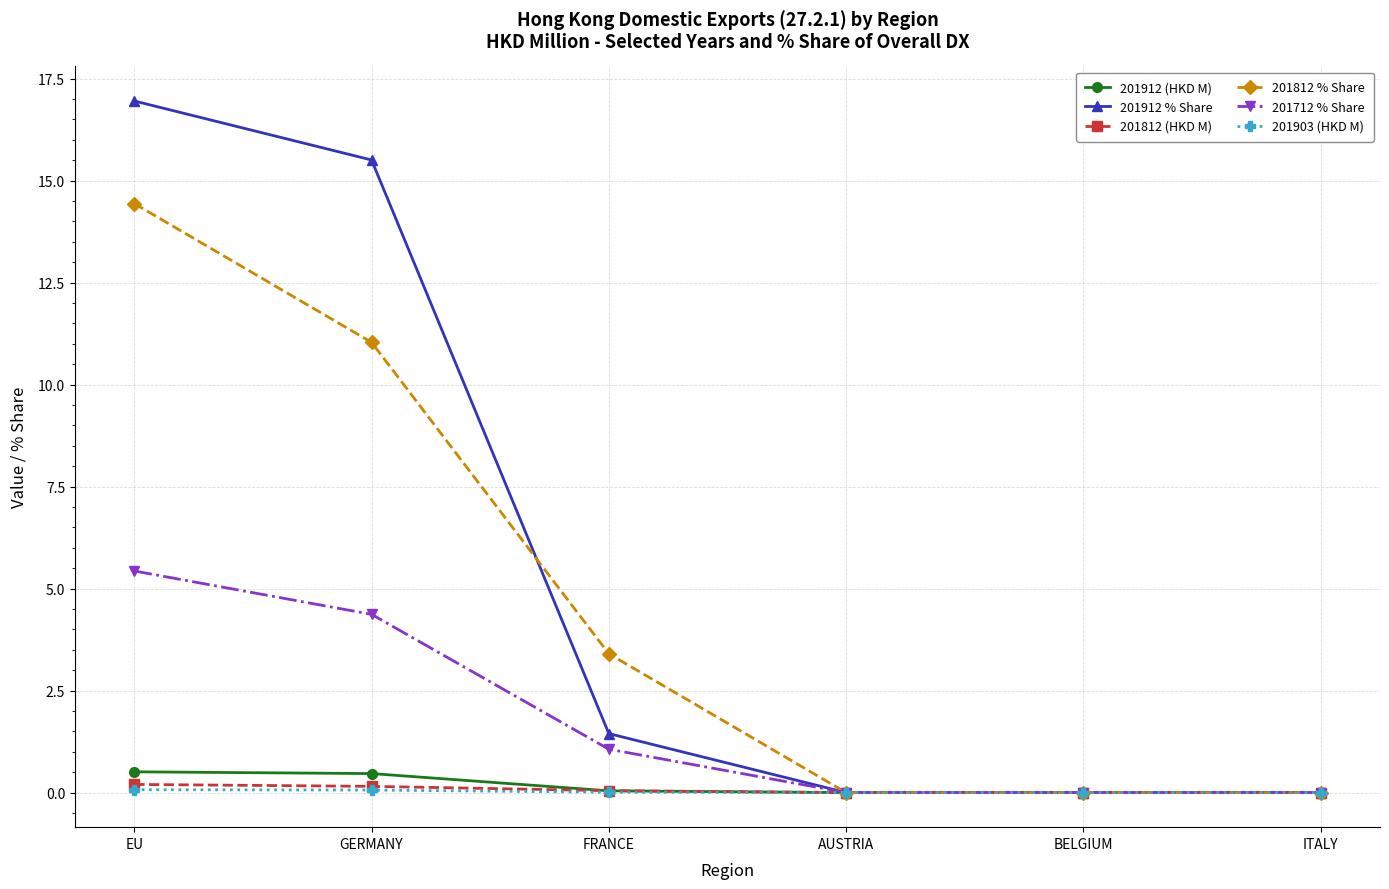

Which series changed the most between EU and AUSTRIA?

201912 % Share